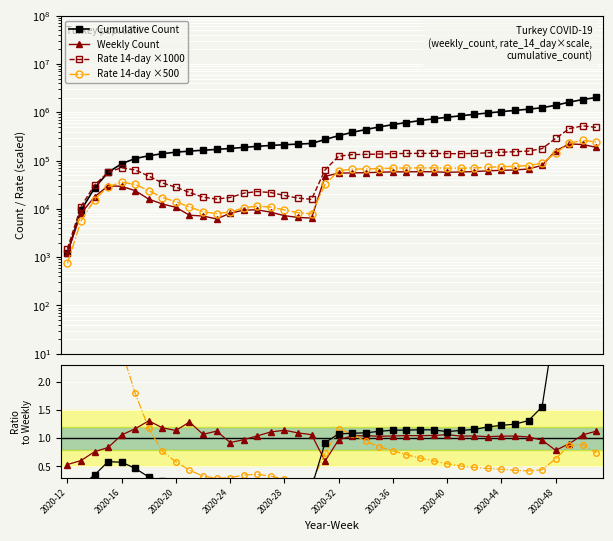

What is the sum of the rate_14_day values at 2020-13 and 2020-28?

30080